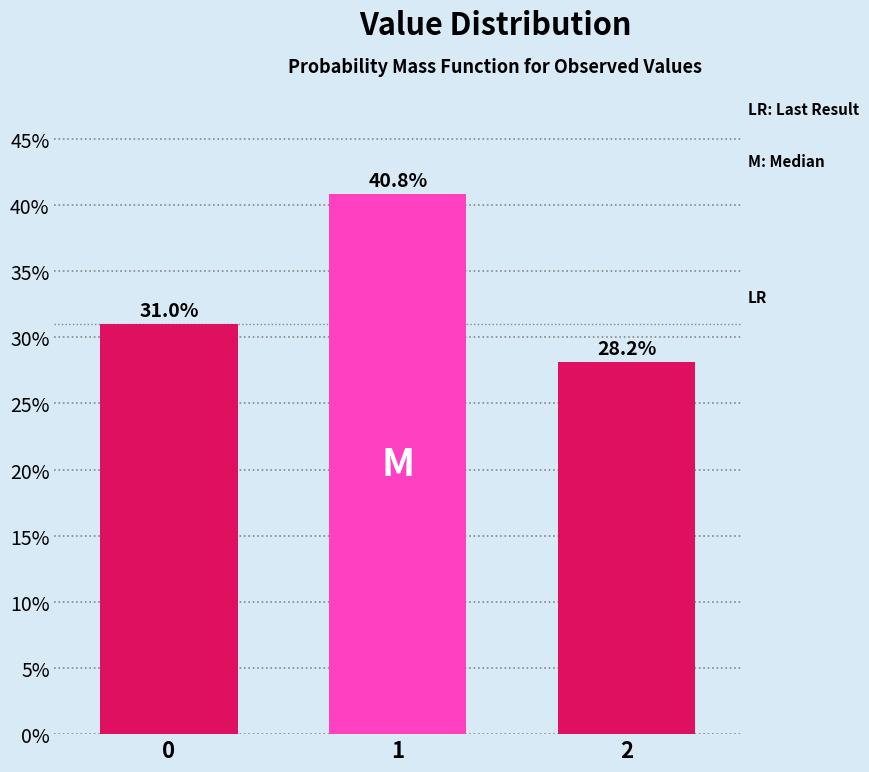

Reading right to left, extract all data points from this chart.

2=28.2	1=40.8	0=31.0